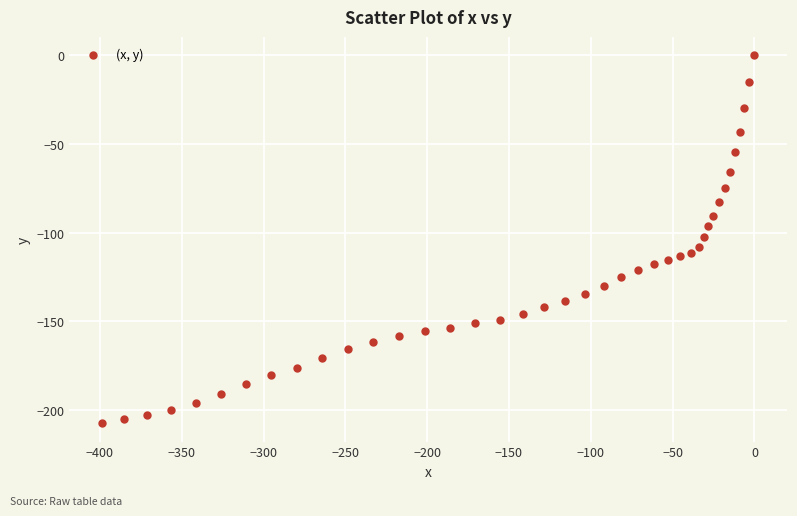

What is the range of Y values (max minus min)?

207.6